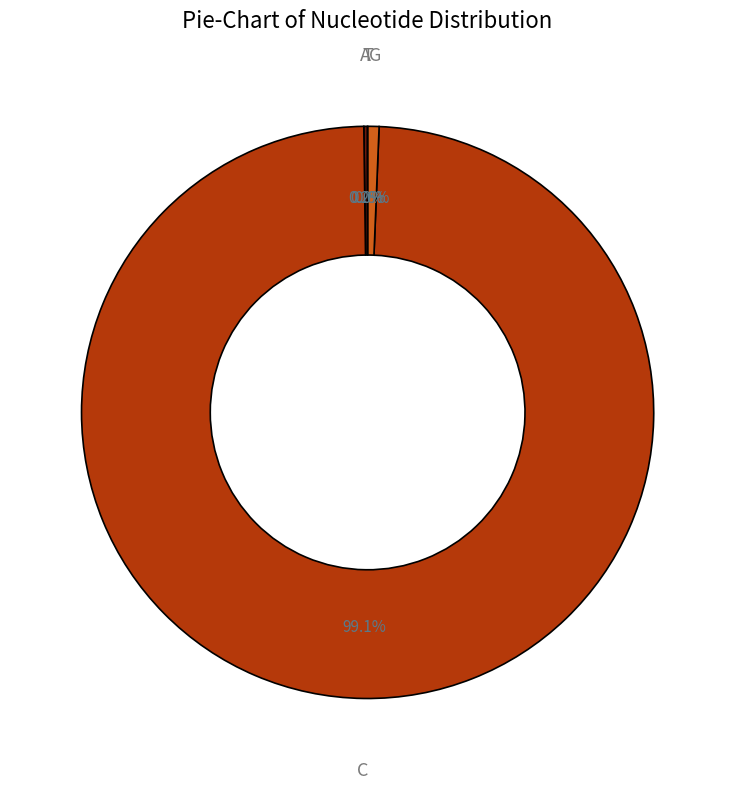

Is C the majority of the pie?

Yes